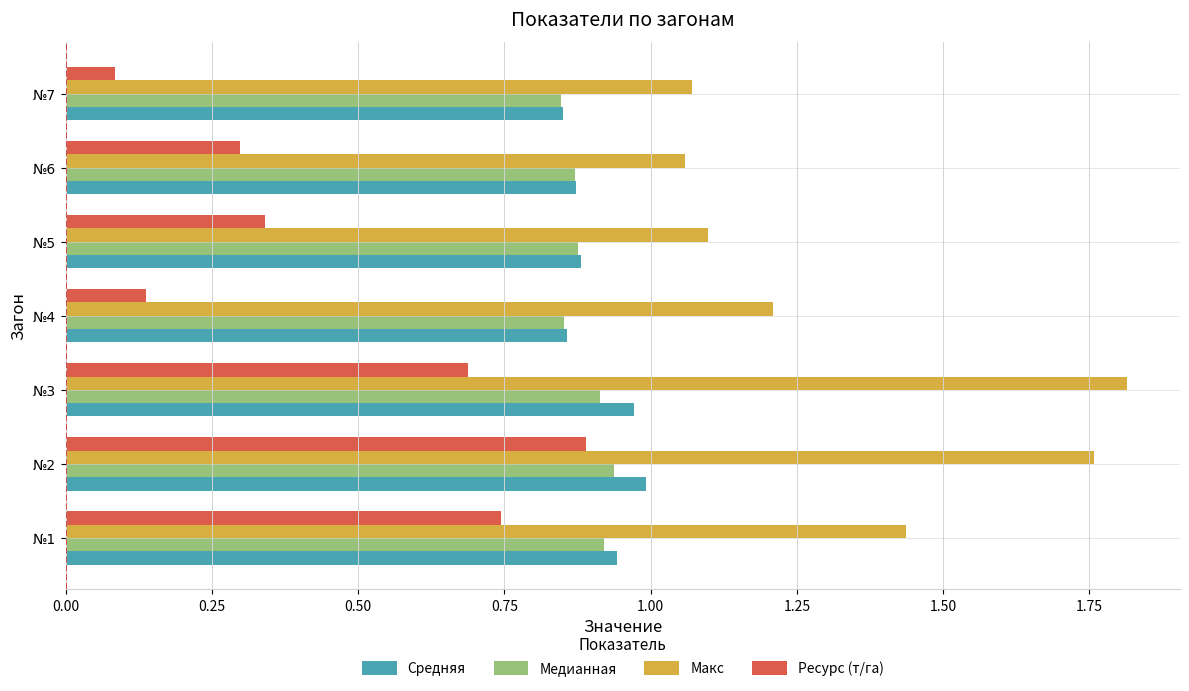

What is the sum of all Cредняя values?

6.4